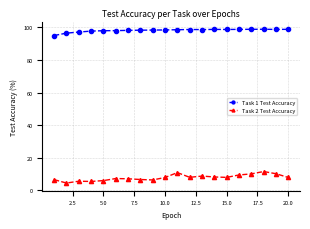

True or false: Task 2 Test Accuracy and Task 1 Test Accuracy cross at least once.

False